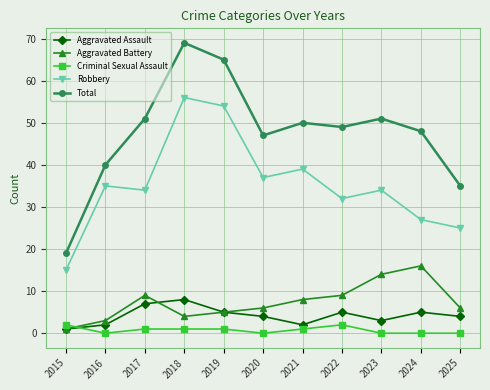

What is the sum of all Robbery values?

388